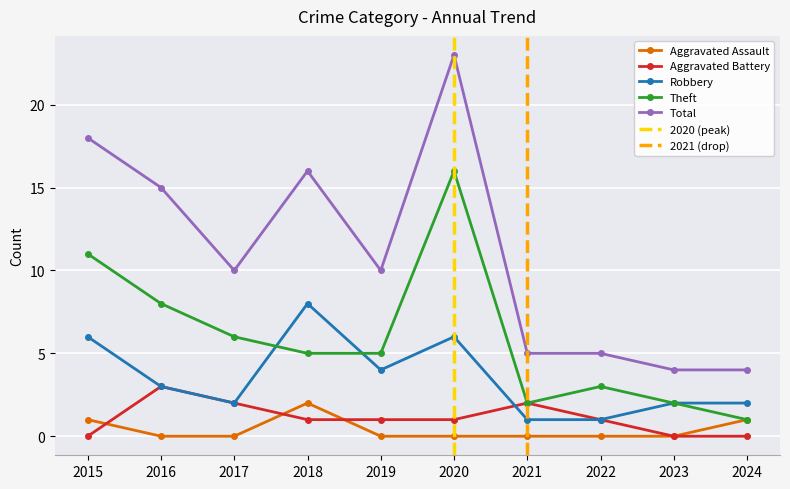

Where is the first local maximum for Total?

2018